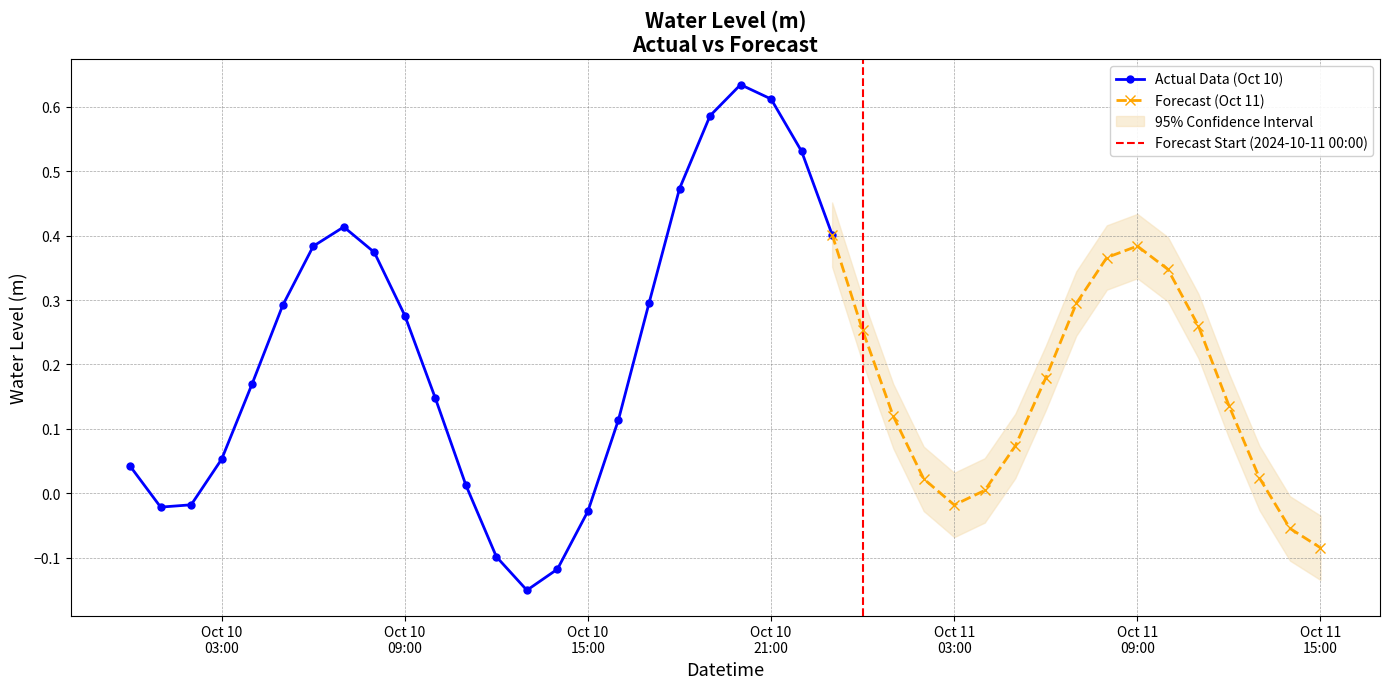

How many positive values are there?

31